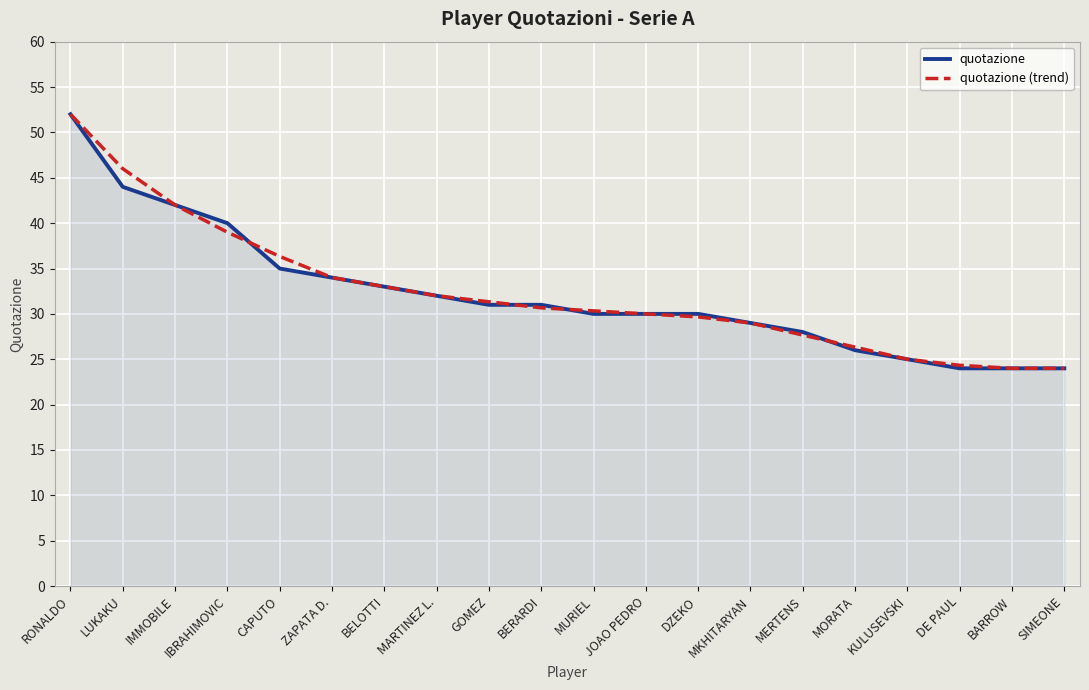

How many lines are shown in the chart?

2